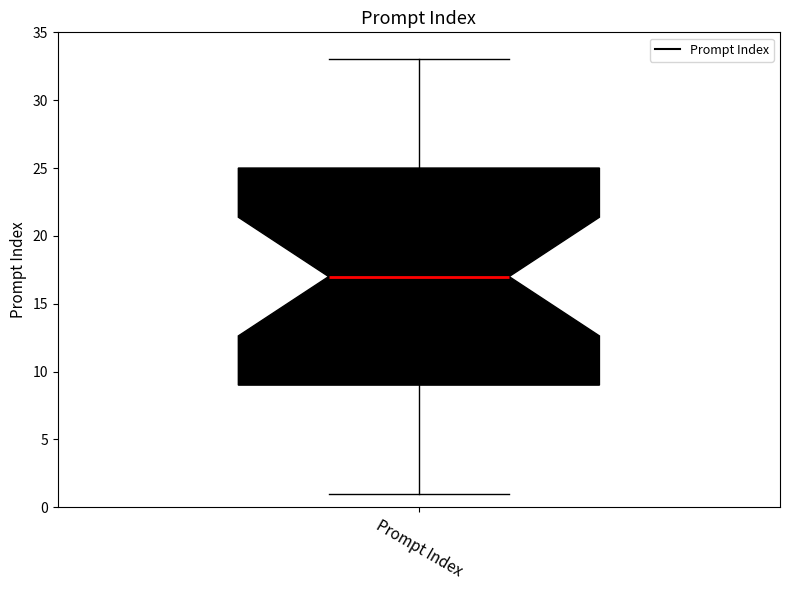

Transcribe this box plot: give where the median line is, the range the box spans, and where the two whiskers end, as read against the y-axis. The values are not printed on the chart, so give them approximately, as read against the axis.

median 17, box 9 to 25, whiskers 1 to 33